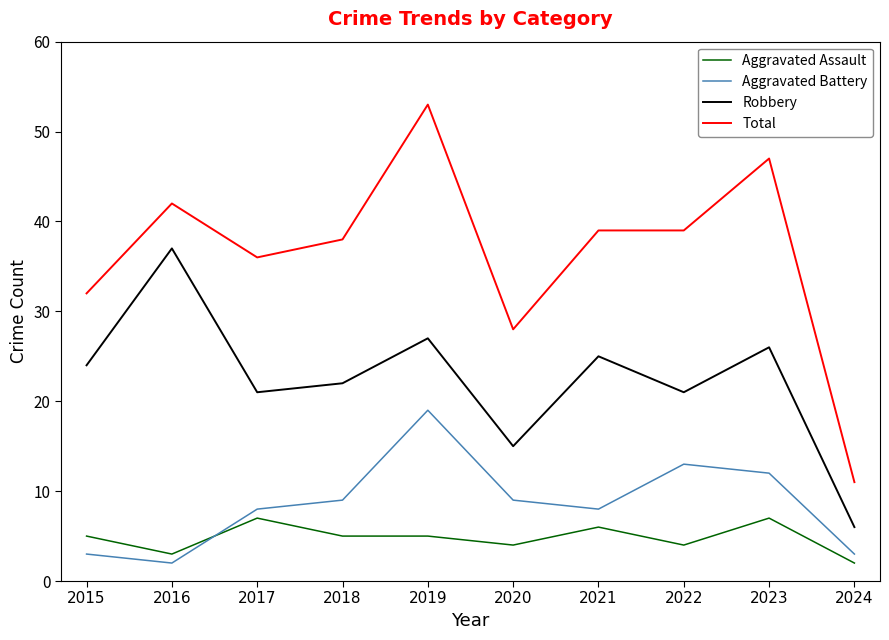

Is it true that Aggravated Assault equals 9 at 2021?

False